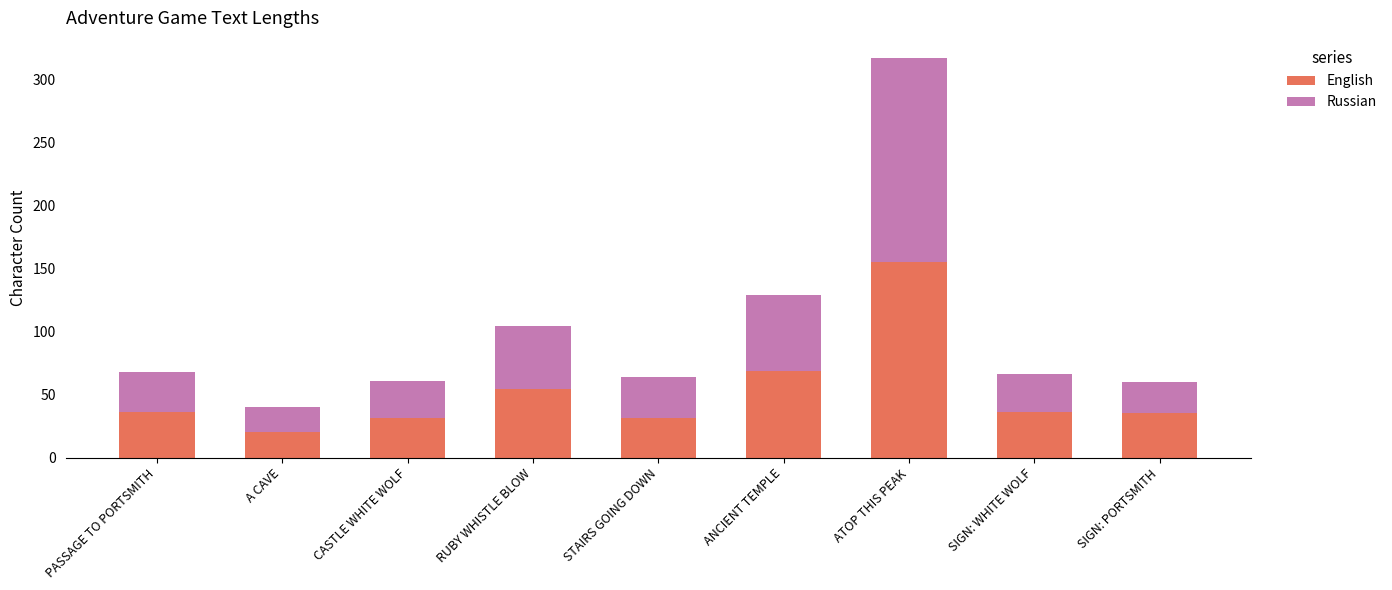

How many data points in English are less than 36?

4